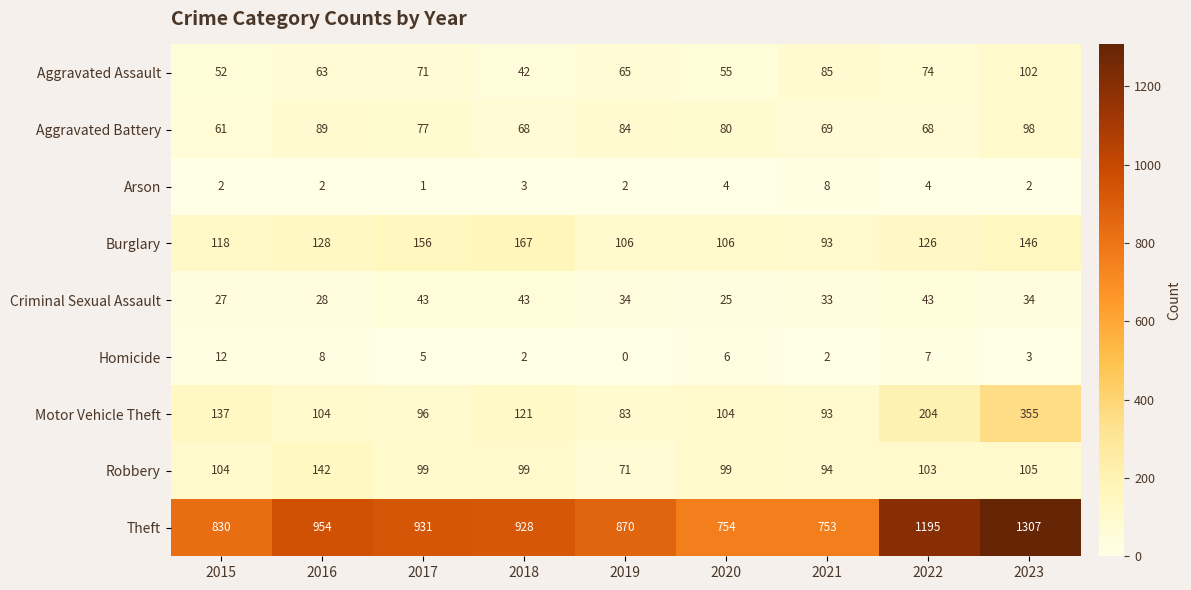

Which series has the largest range (max minus min)?

Theft